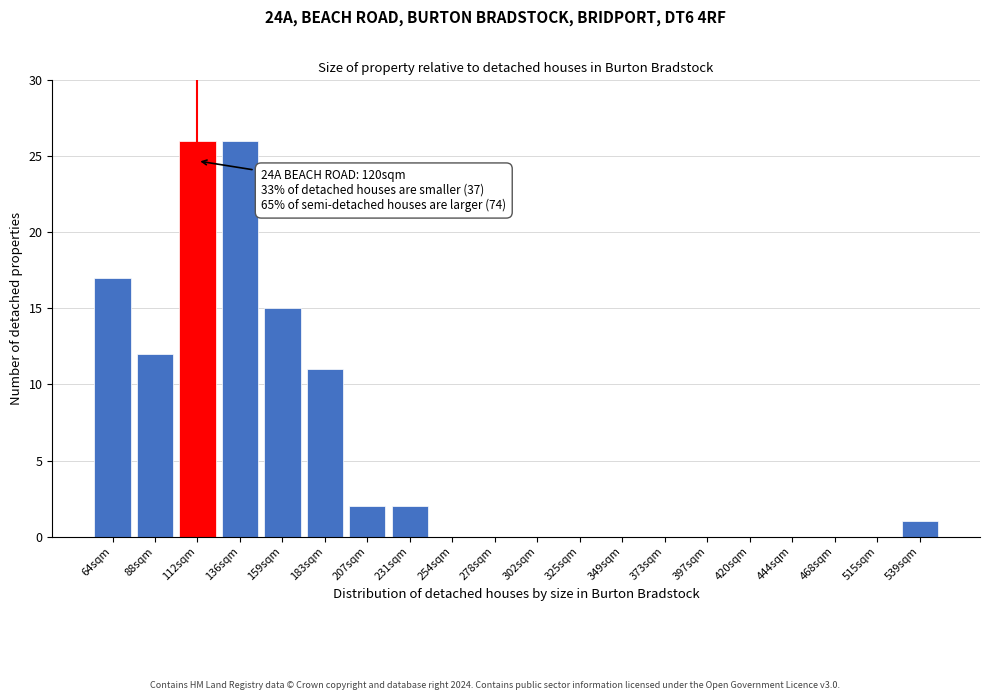

Reading left to right, list all the values displayed in this chart.

64sqm=17	88sqm=12	112sqm=26	136sqm=26	159sqm=15	183sqm=11	207sqm=2	231sqm=2	254sqm=0	278sqm=0	302sqm=0	325sqm=0	349sqm=0	373sqm=0	397sqm=0	420sqm=0	444sqm=0	468sqm=0	515sqm=0	539sqm=1